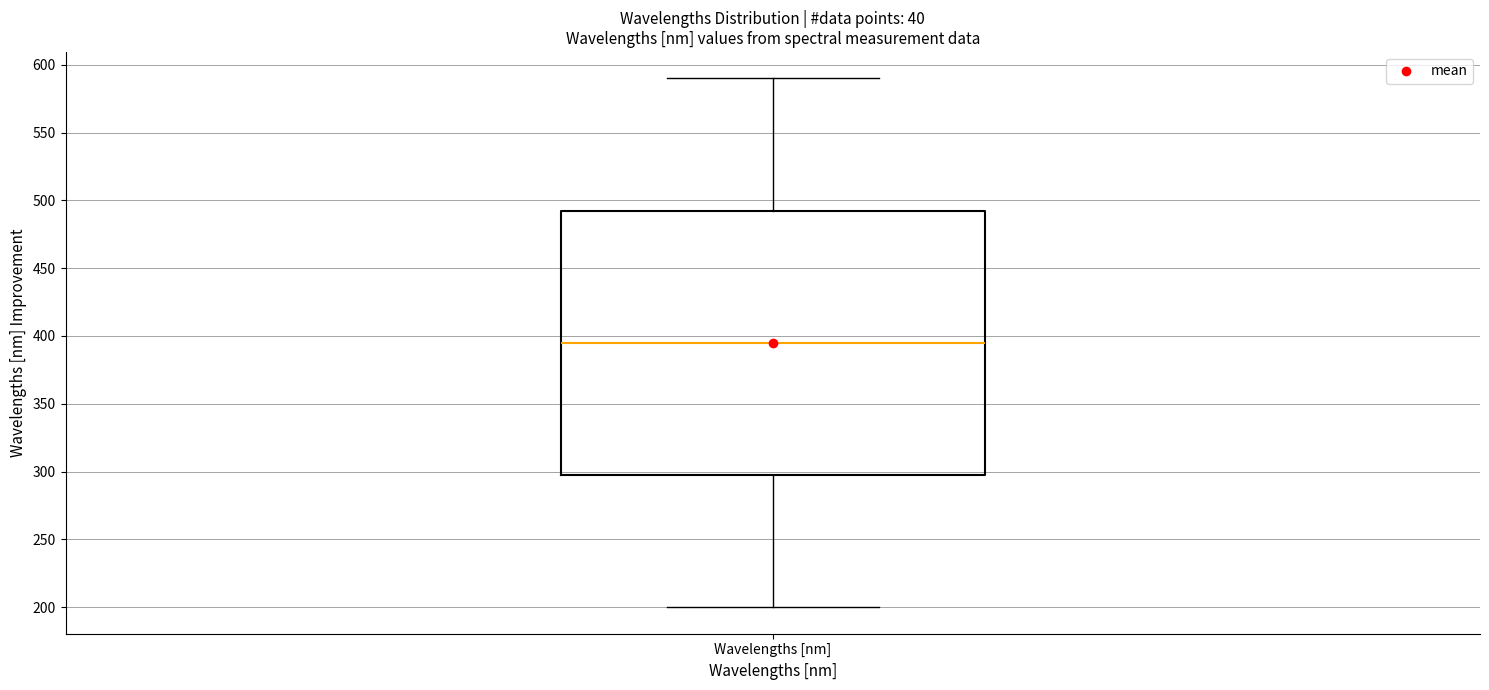

Where is the lower edge of the box for Wavelengths [nm] on the y-axis? The values are not printed on the chart, so give them approximately, as read against the axis.

300